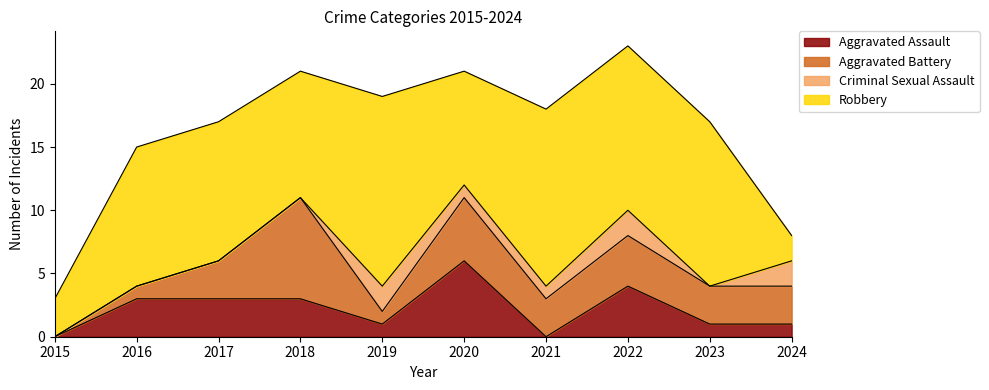

How many categories are shown in the chart?

10